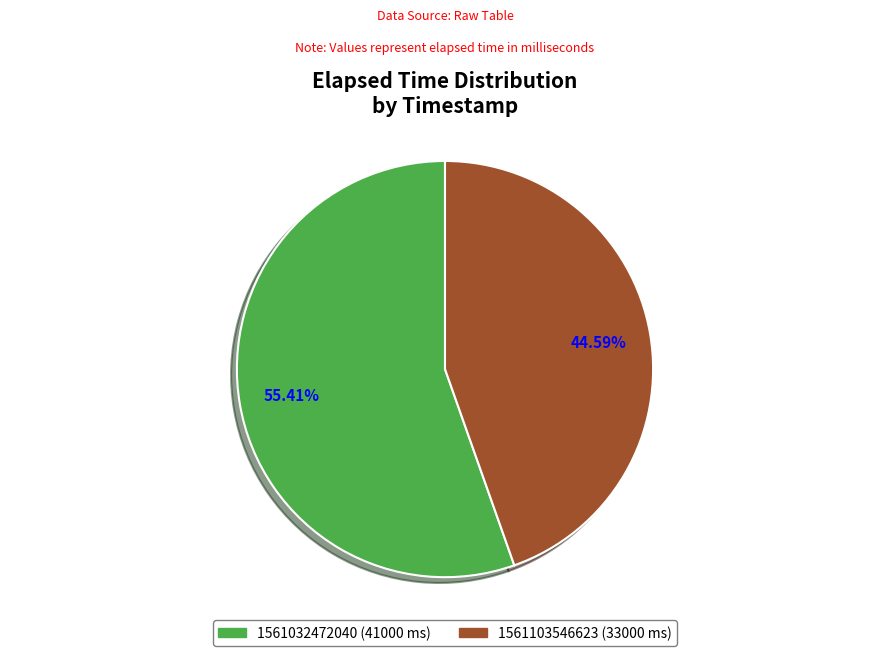

How many slices are in this pie chart?

2